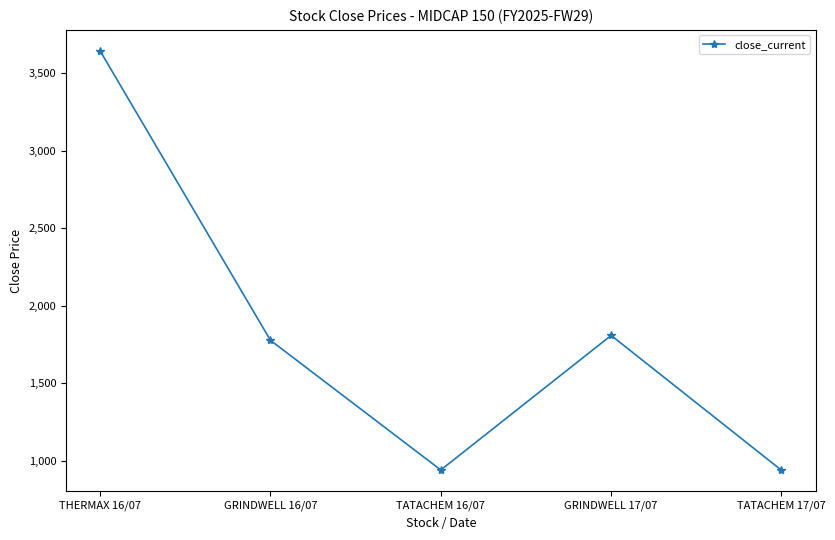

How many series are shown in this chart?

1